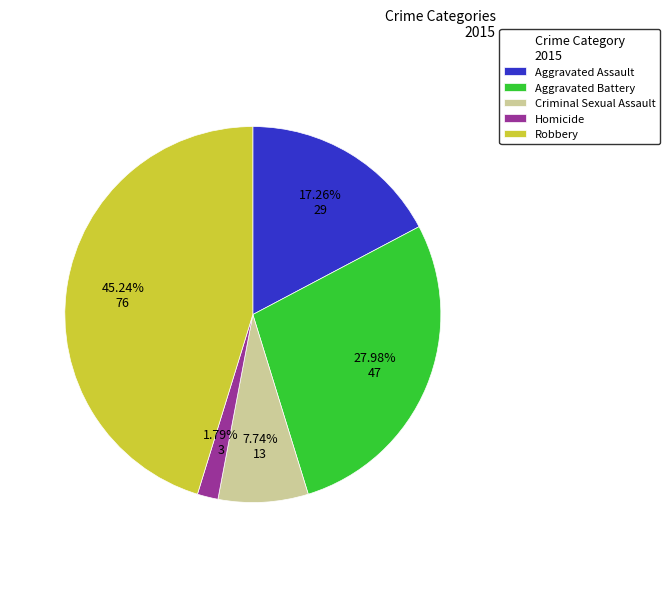

Count the number of slices in the pie.

5